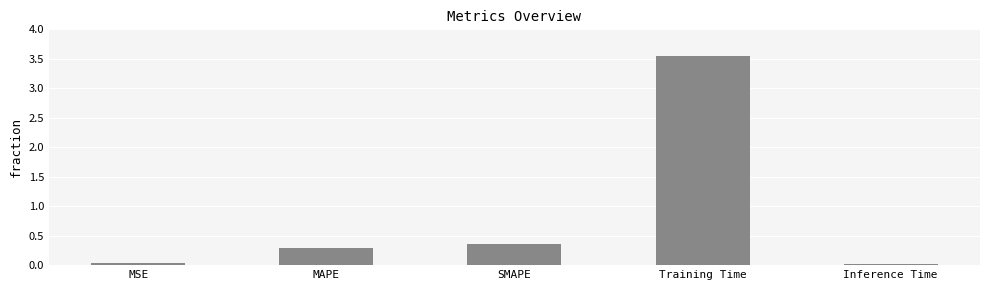

What is the value of the 2nd bar from the left?

0.3